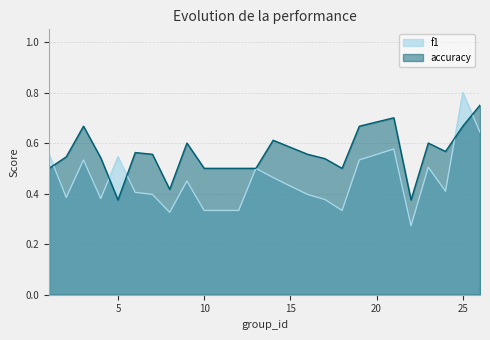

Reading right to left, what are all the values shown in this chart?

f1: 0.6	0.8	0.4	0.5	0.3	0.6	0.5	0.3	0.4	0.4	0.4	0.5	0.5	0.3	0.3	0.5	0.3	0.4	0.4	0.5	0.4	0.5	0.4	0.6
accuracy: 0.8	0.7	0.6	0.6	0.4	0.7	0.7	0.5	0.5	0.6	0.6	0.6	0.5	0.5	0.5	0.6	0.4	0.6	0.6	0.4	0.5	0.7	0.5	0.5